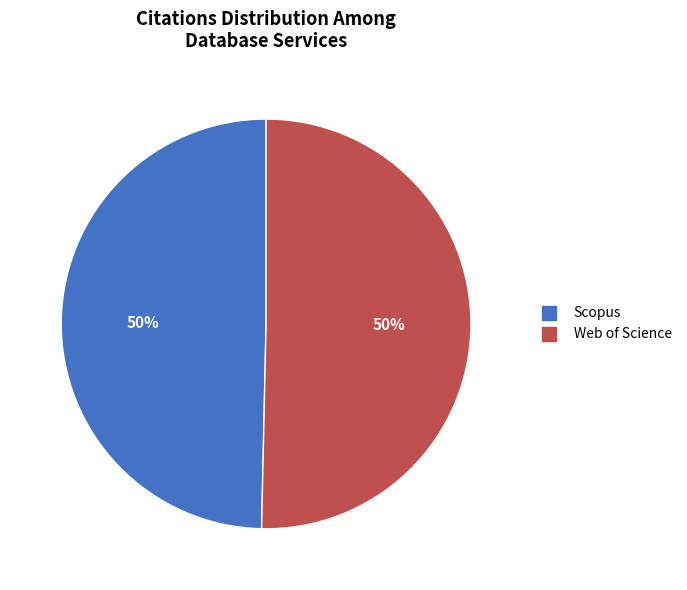

To the nearest percent, what portion does Scopus represent?

50%